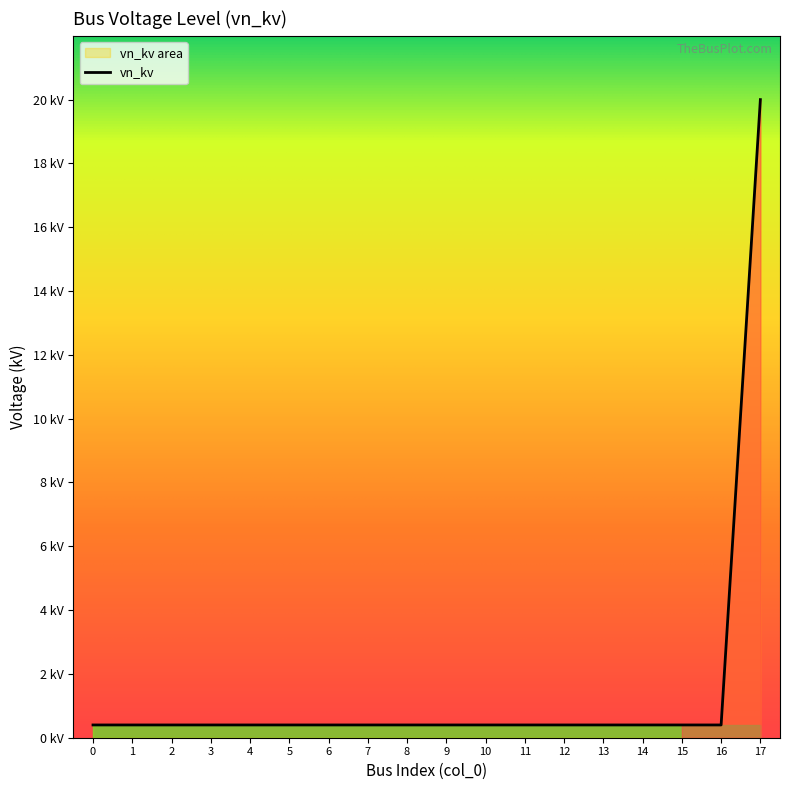

What is the difference between the maximum and minimum values?

19.6